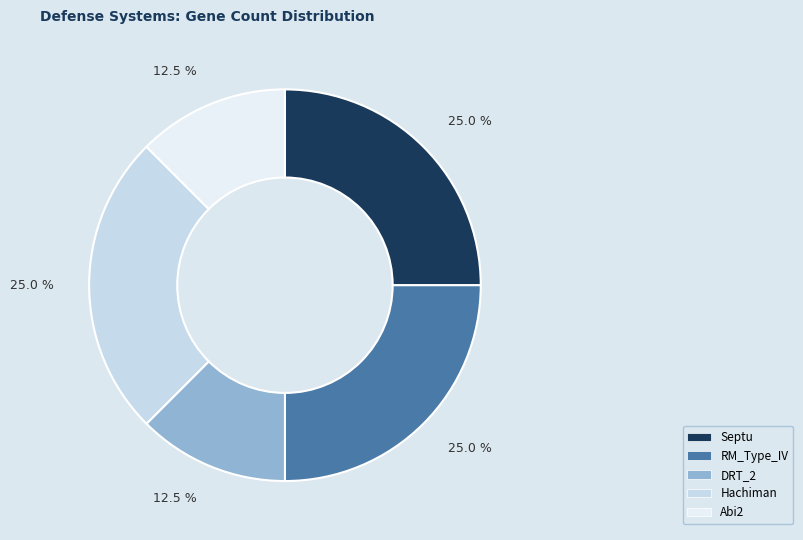

Combined, what portion of the pie is DRT_2 and Hachiman?

37.5%